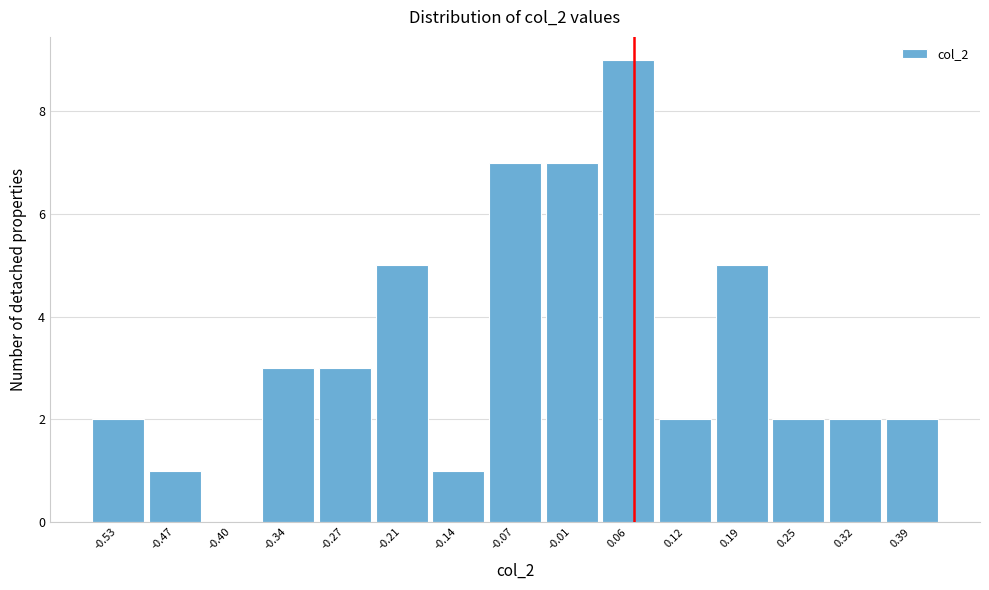

Reading left to right, transcribe all the data shown in this chart.

-0.53=2	-0.47=1	-0.40=0	-0.34=3	-0.27=3	-0.21=5	-0.14=1	-0.07=7	-0.01=7	0.06=9	0.12=2	0.19=5	0.25=2	0.32=2	0.39=2